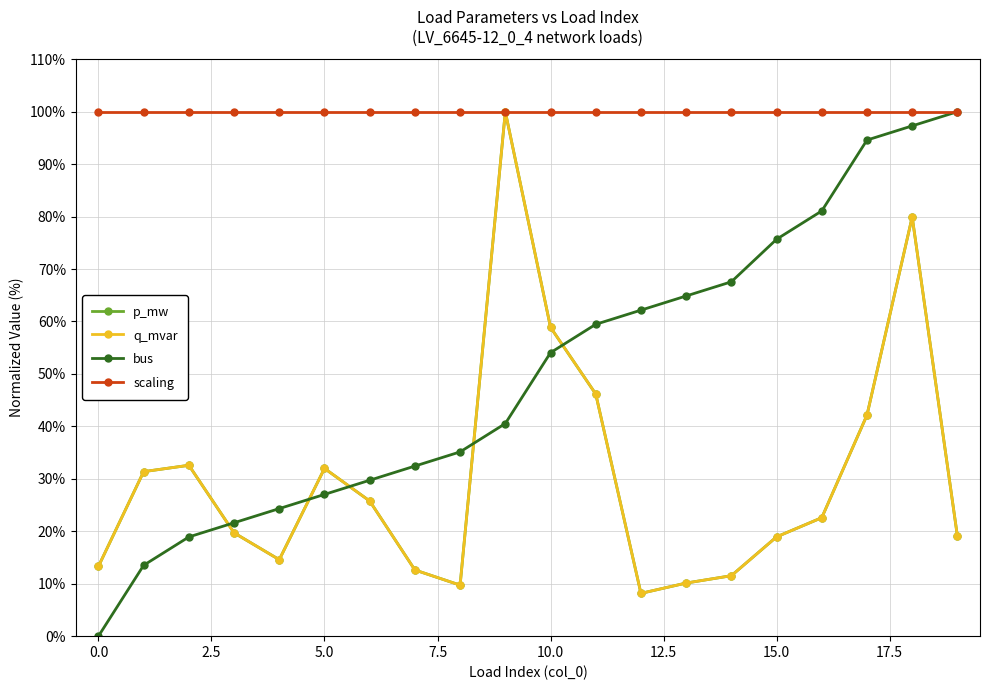

Does the chart have visible grid lines?

Yes